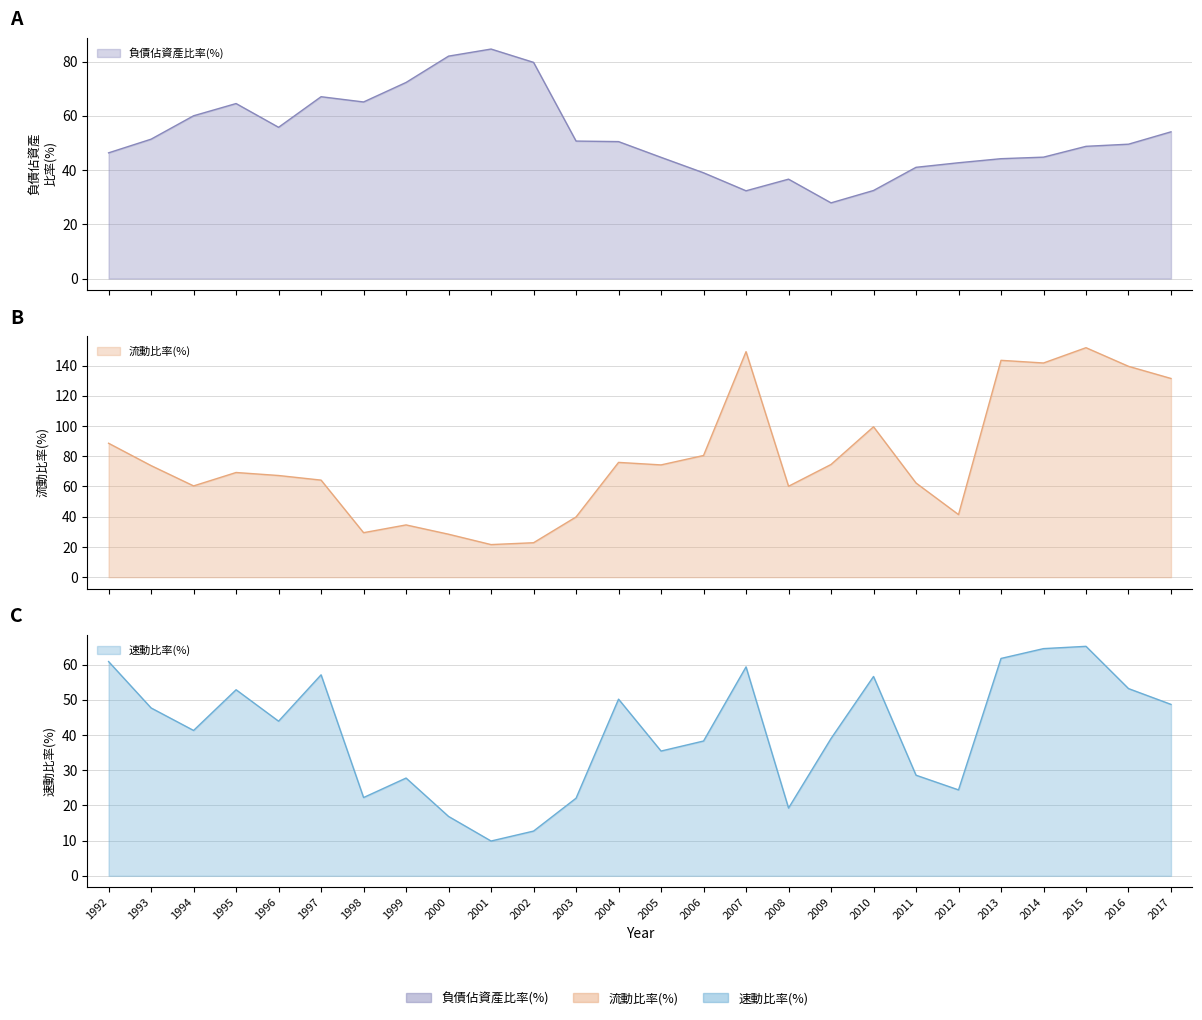

In 負債佔資產比率(%), how many points are lower than both neighbors (excluding endpoints)?

4